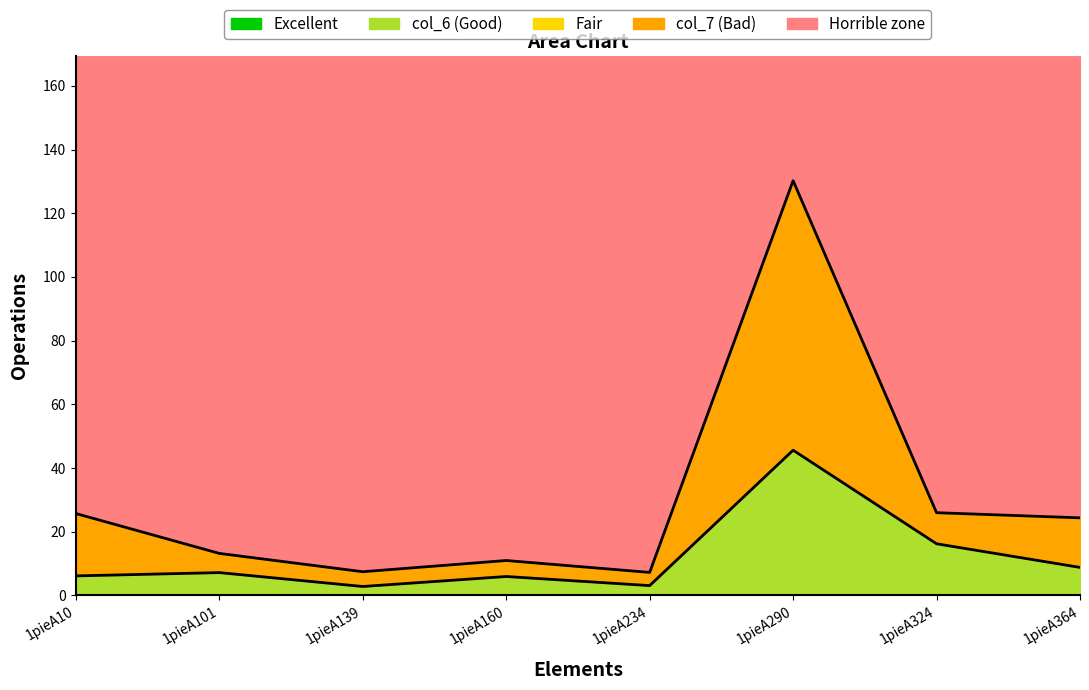

True or false: col_7 has a value of 15.0 at 1pieA160.

False